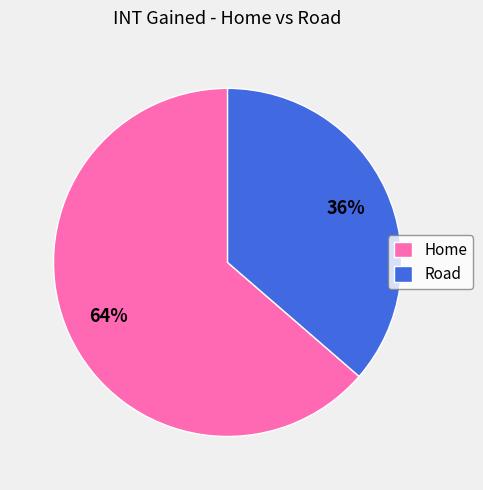

Which category accounts for the majority?

Home